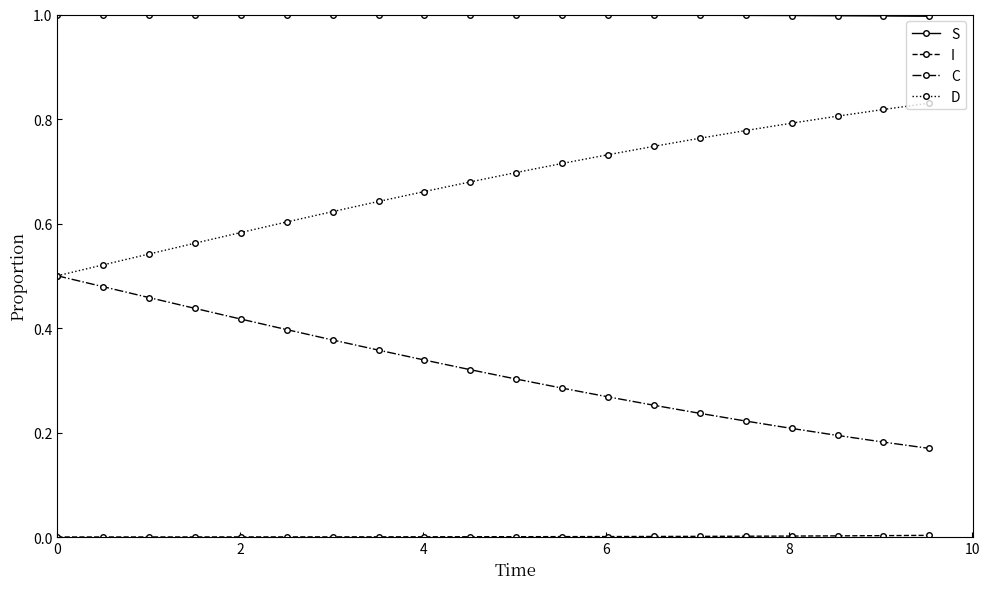

What is the maximum value shown in the chart?

1.0